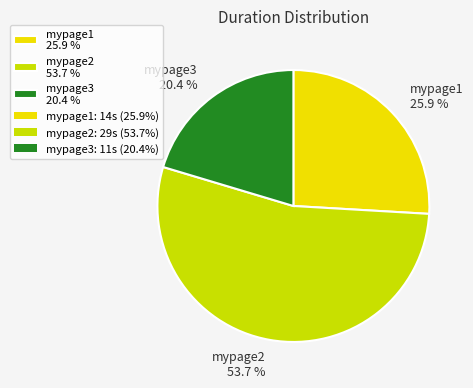

To the nearest percent, what is the difference between the largest and smallest slice percentages?

33%